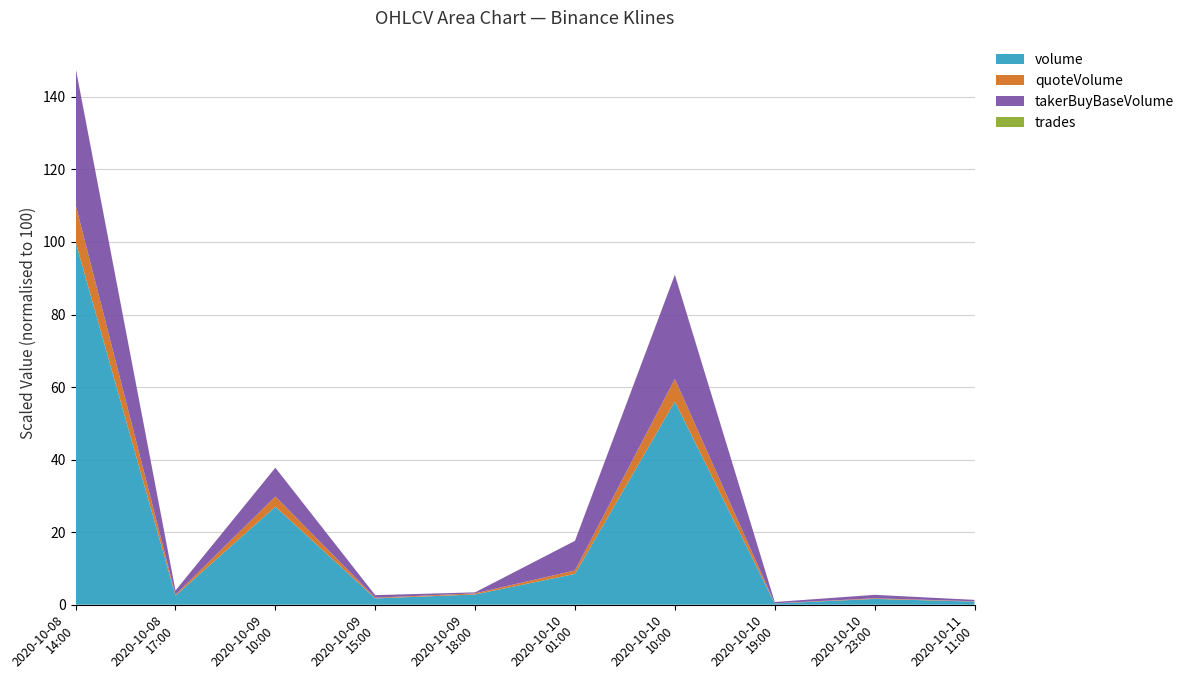

What is the maximum value for volume?

100.0